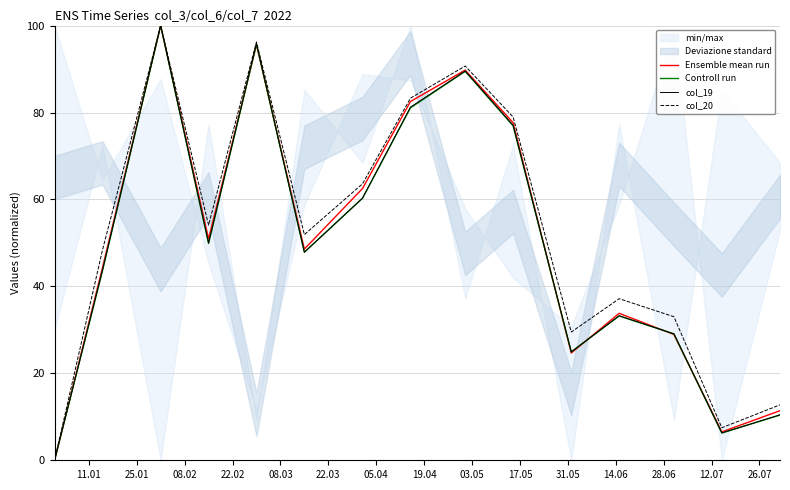

True or false: Ensemble mean run has more than 0 points higher than both neighbors.

True